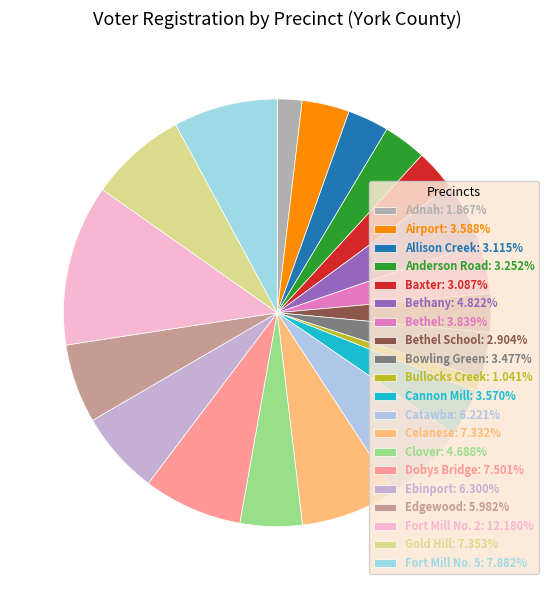

How many segments does this pie chart have?

20